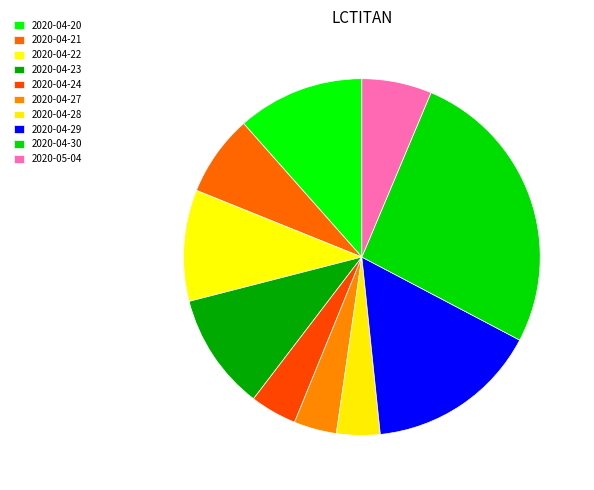

Rank the categories by value from lowest to highest.

2020-04-27, 2020-04-28, 2020-04-24, 2020-05-04, 2020-04-21, 2020-04-22, 2020-04-23, 2020-04-20, 2020-04-29, 2020-04-30